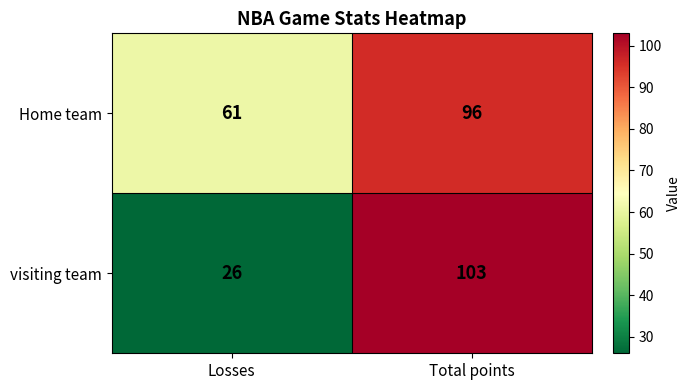

List the series in order of their peak value, lowest first.

Home team, visiting team